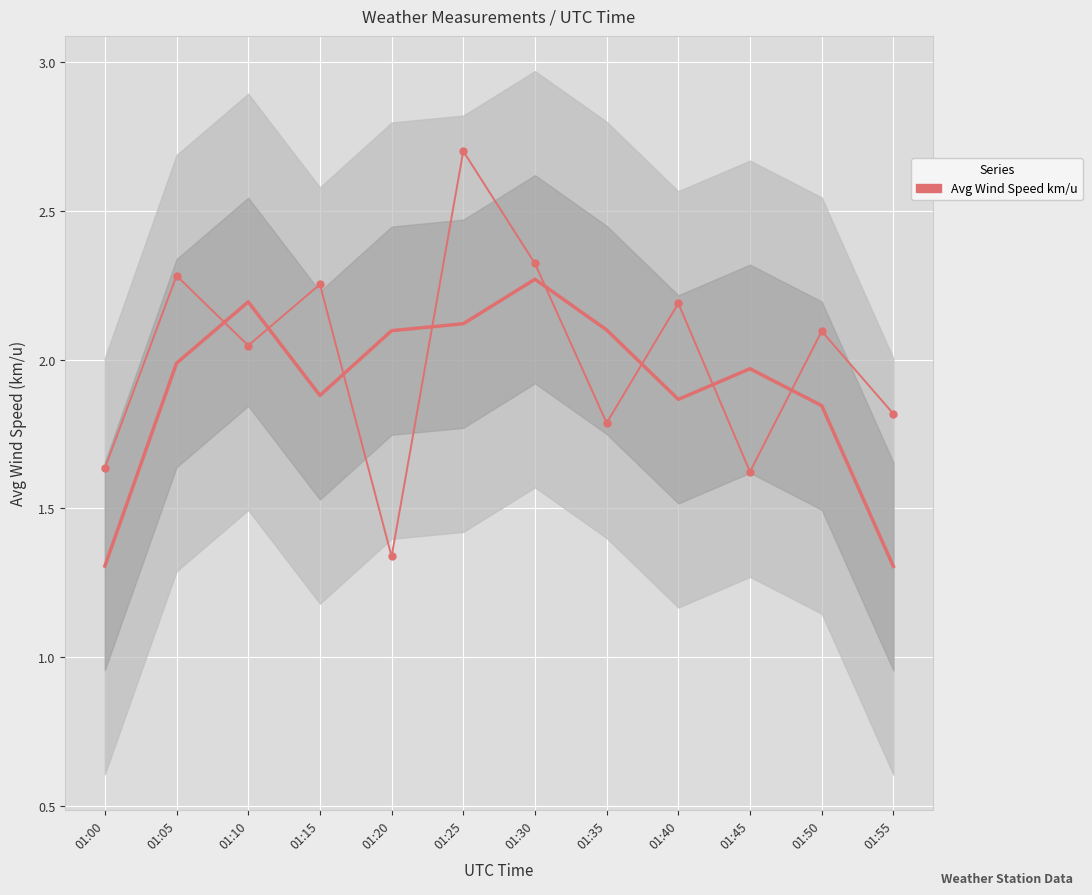

Which category has the highest value across all series?

01:25